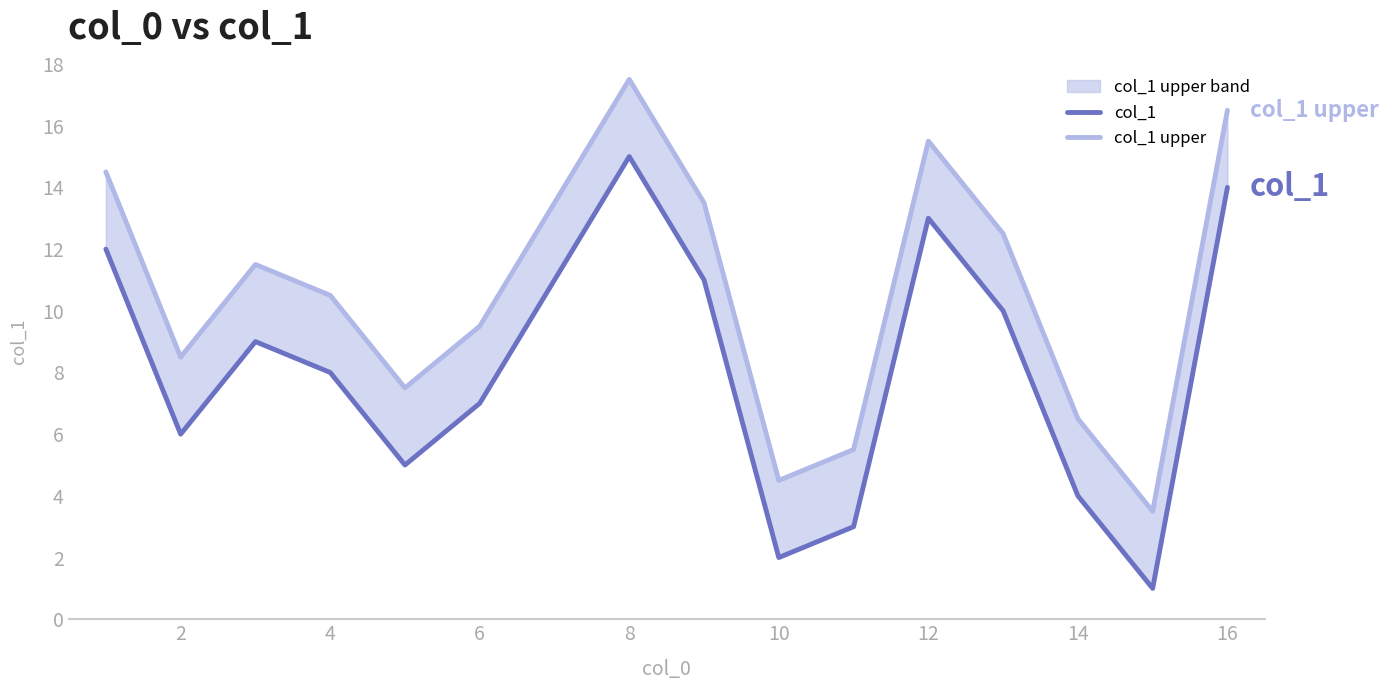

Rank the series by their average value, from highest to lowest.

col_1 upper, col_1